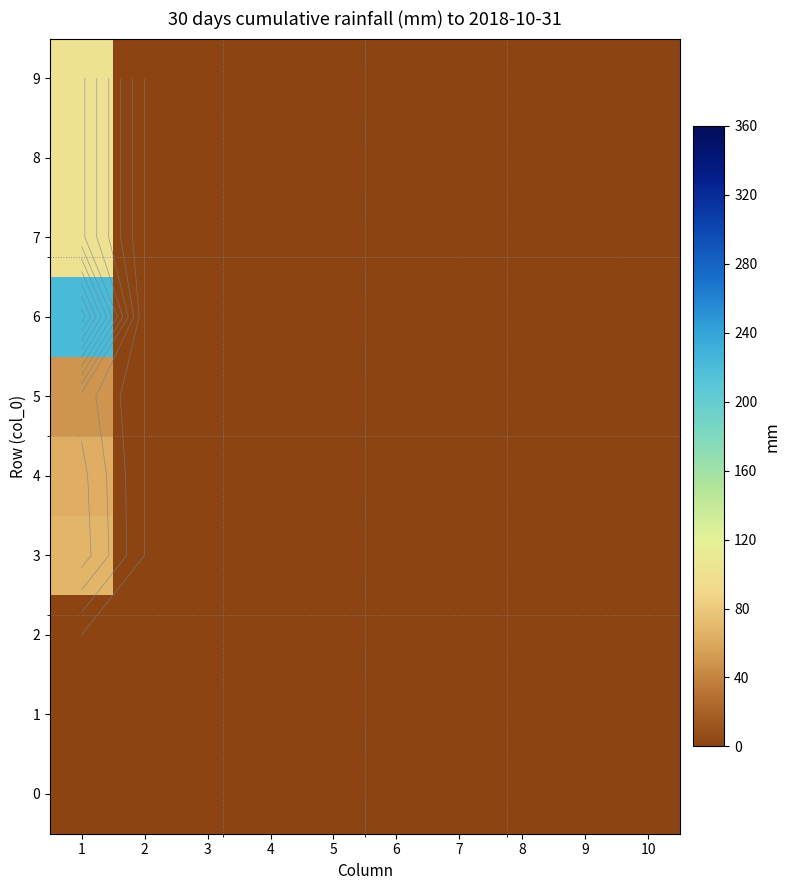

The value of 1 at 2 is 0. True or false?

True